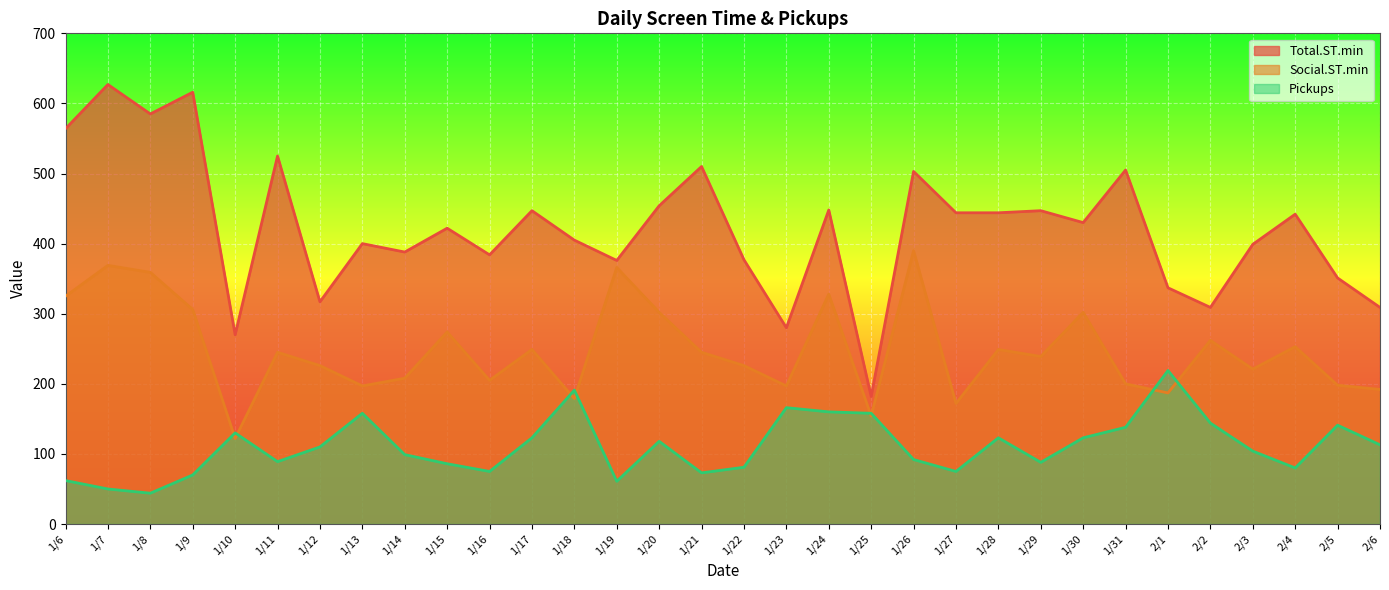

Between 1/6 and 1/11, which is larger?

1/6